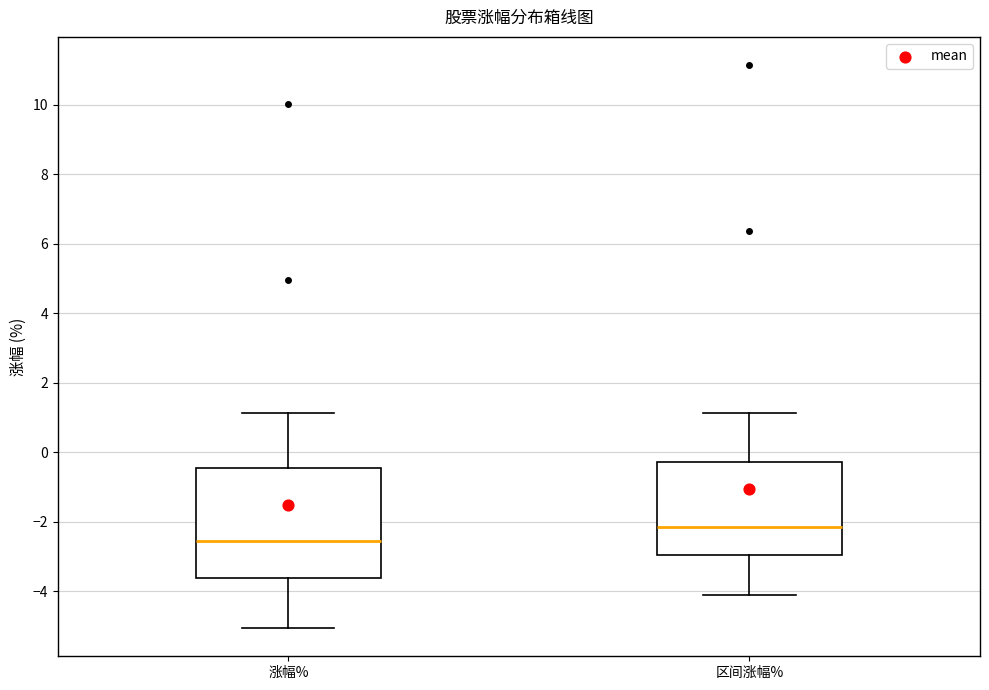

Which box's median line is the highest?

区间涨幅%